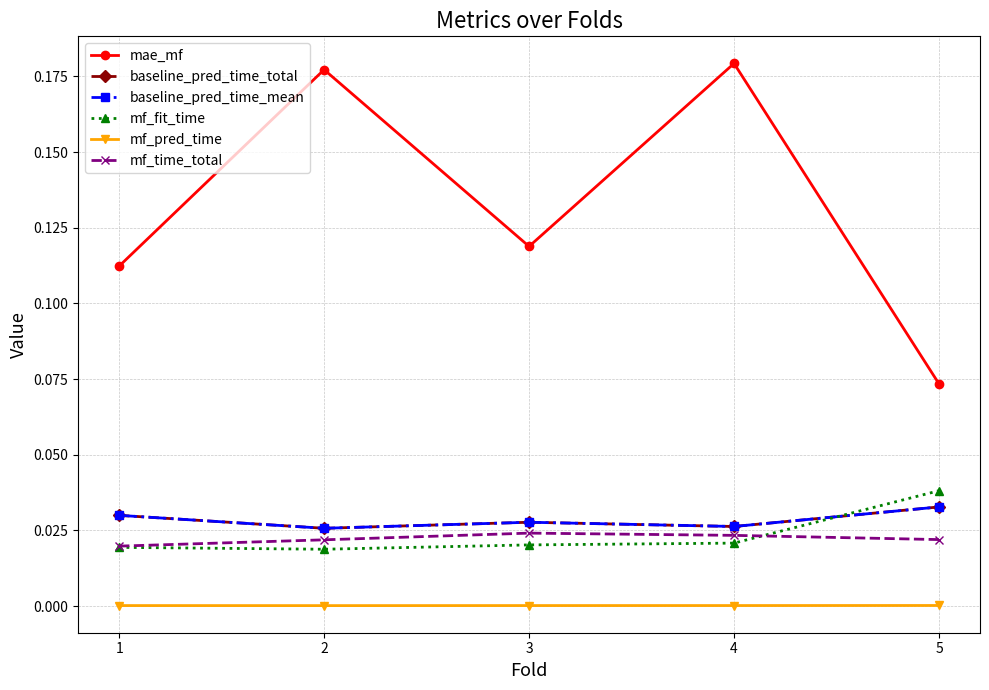

How many lines are shown in the chart?

6